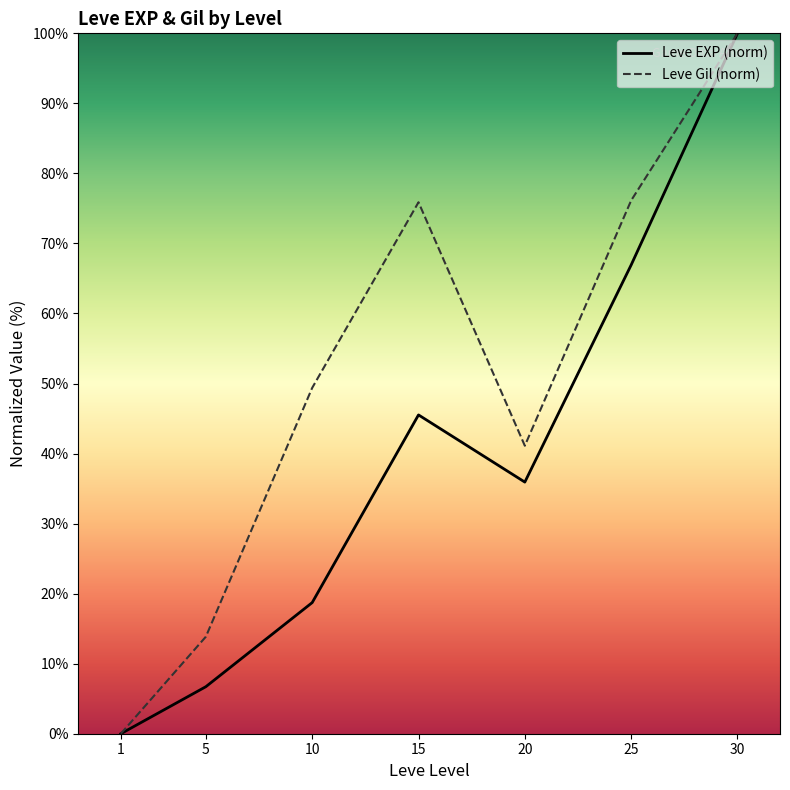

Is it true that Leve Gil (norm) equals 76.1 at 25?

True